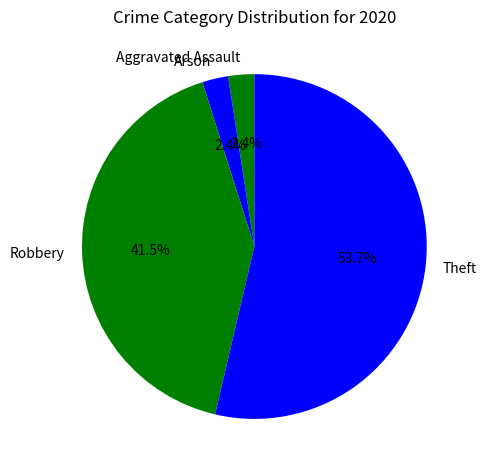

Which has a higher value, Theft or Aggravated Assault?

Theft